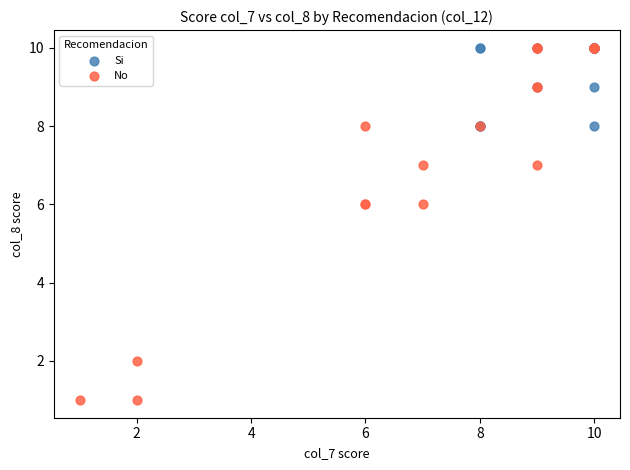

Which series has the largest Y range (max minus min)?

No